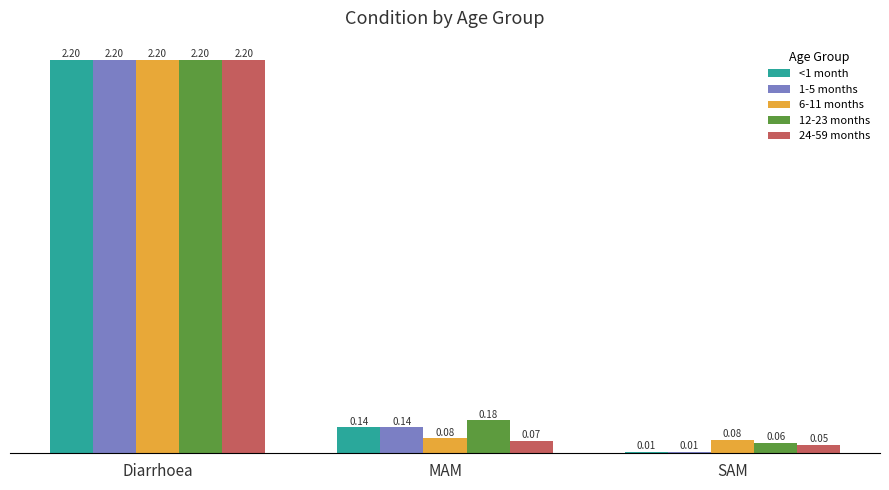

List the labels in order of 1-5 months value, smallest first.

SAM, MAM, Diarrhoea